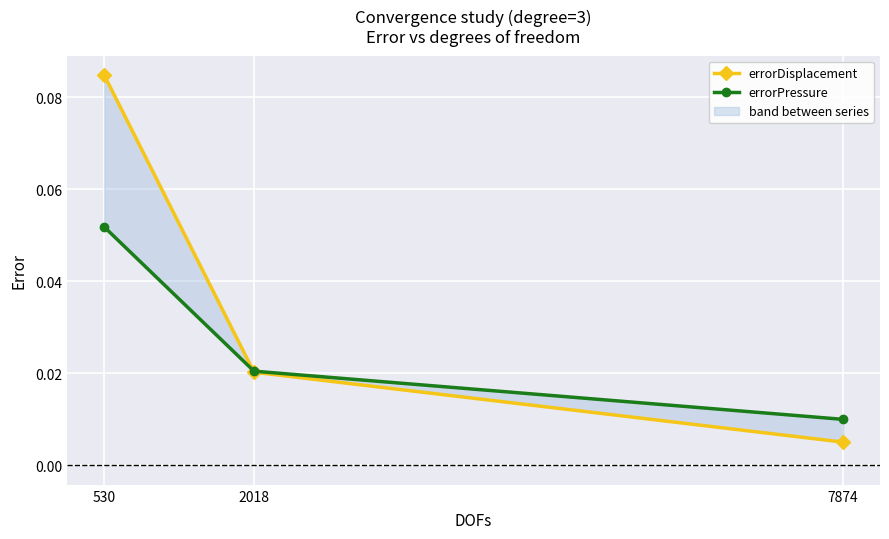

Which has a higher value, 7874 or 530?

530